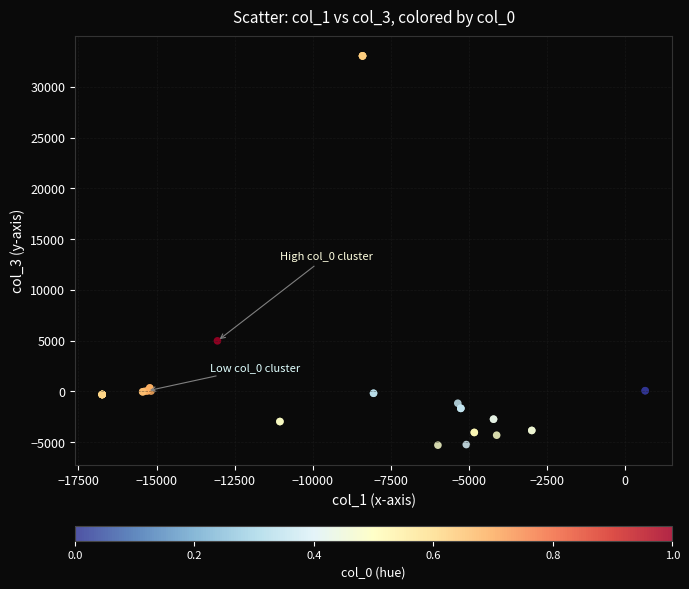

What Y value in the scatter plot is closest to 13882?

4981